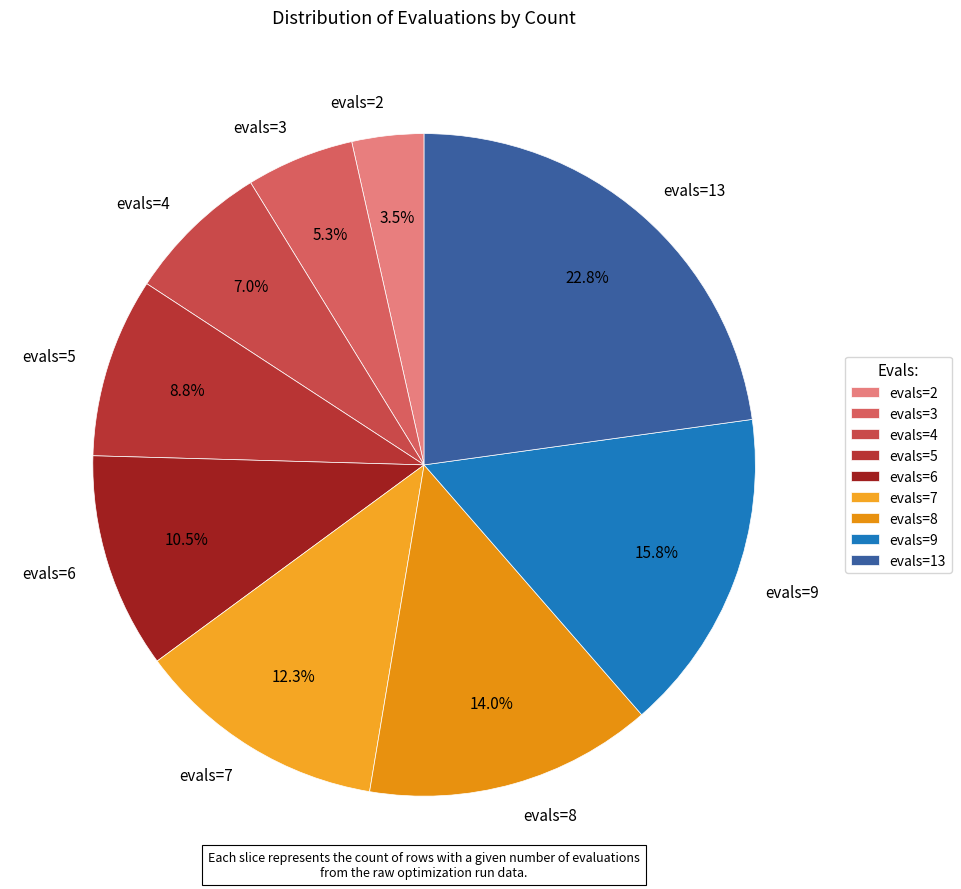

Combined, do evals=5 and evals=7 account for over 50%?

No